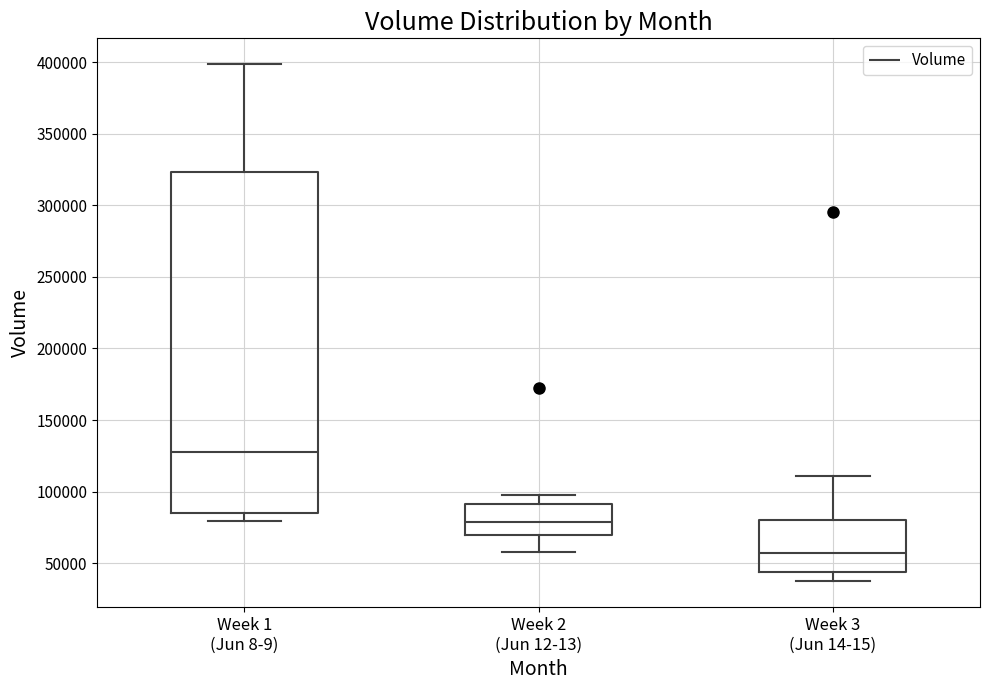

Which box has the highest median line?

Week 1 (Jun 8-9)